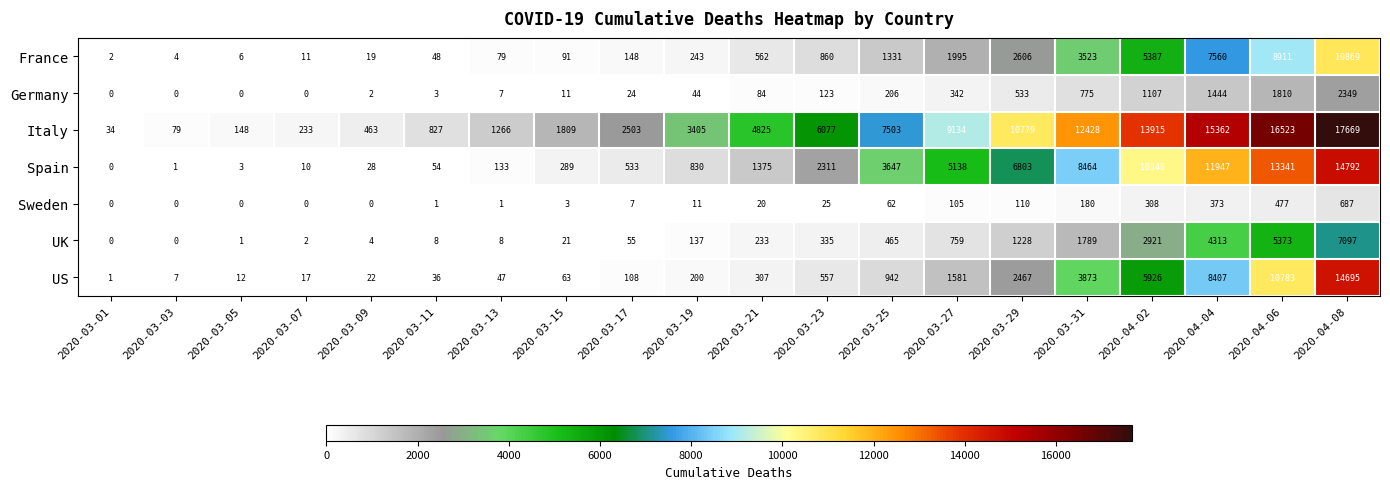

What is the greatest value displayed?

17669